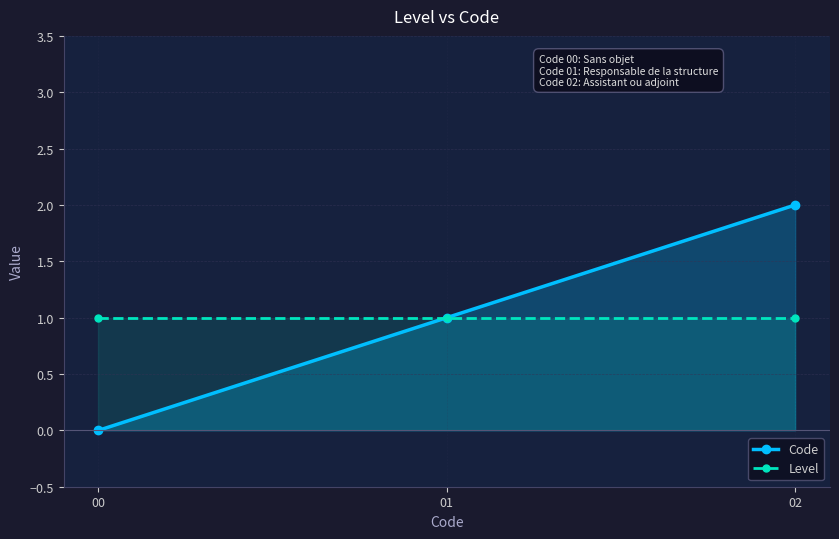

What is the difference between the maximum and minimum values in the Code series?

2